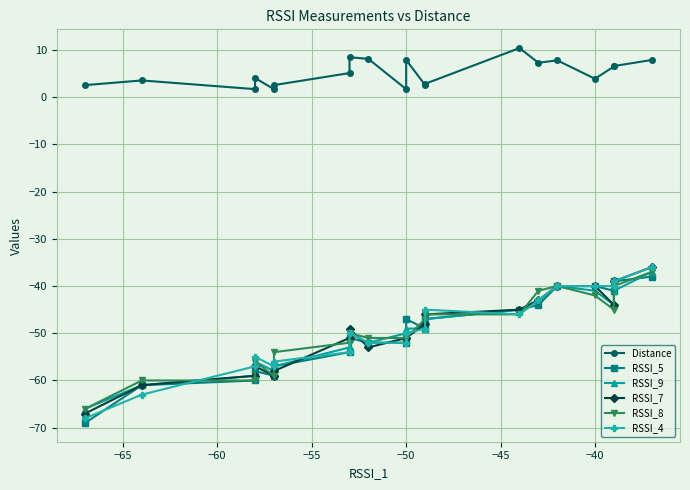

How many lines are shown in the chart?

6